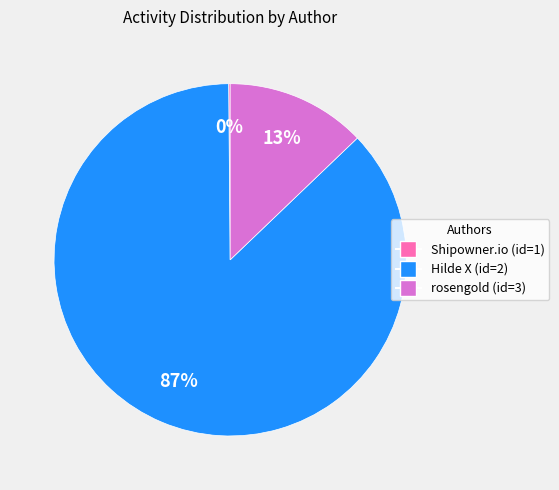

To the nearest percent, what is the combined percentage of rosengold (id=3) and Hilde X (id=2)?

100%